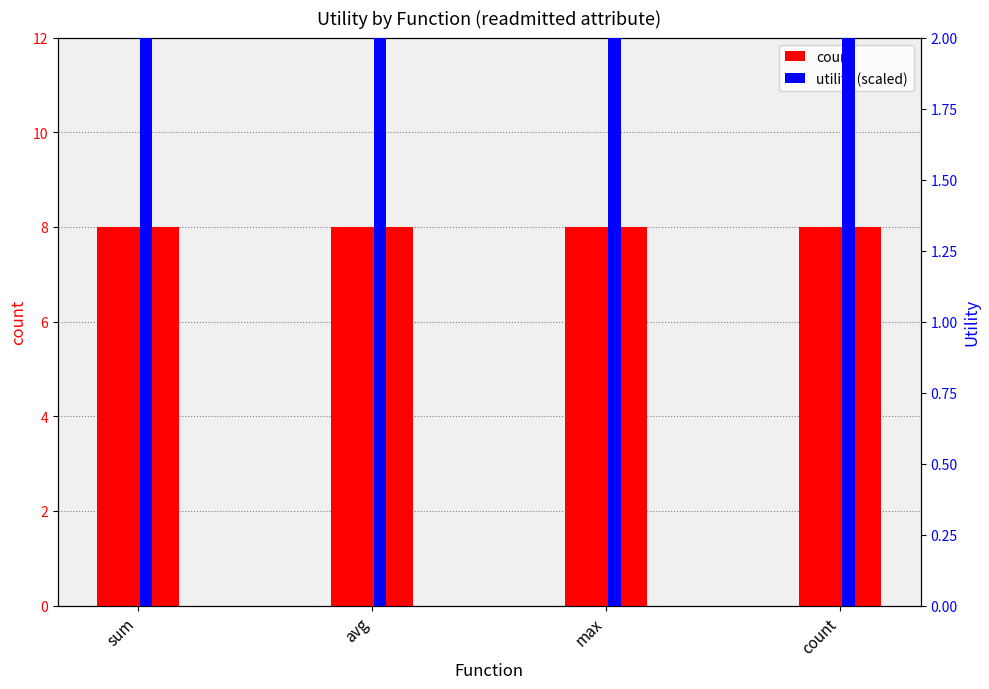

Count the number of categories in the chart.

4